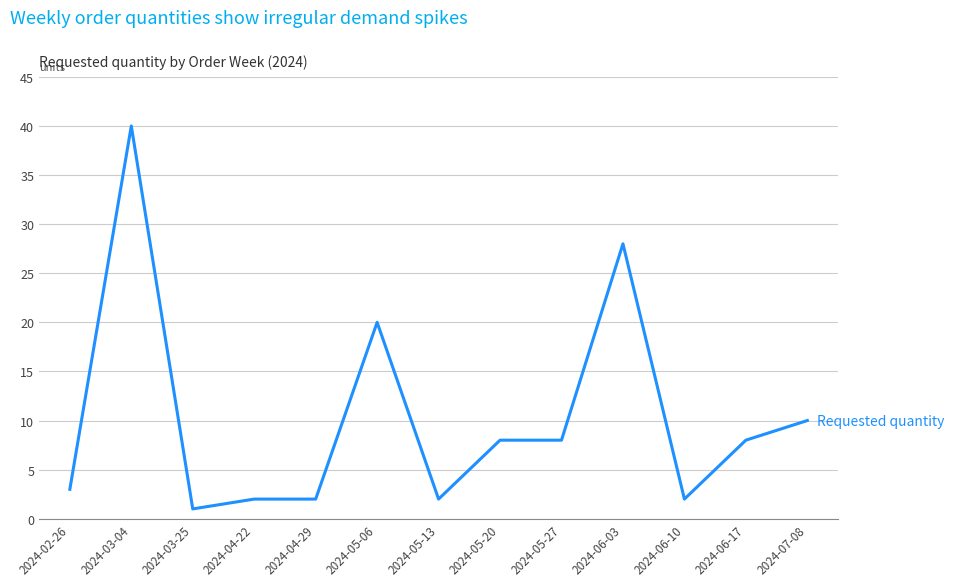

What is the change in value from 2024-05-20 to 2024-07-08?

+2